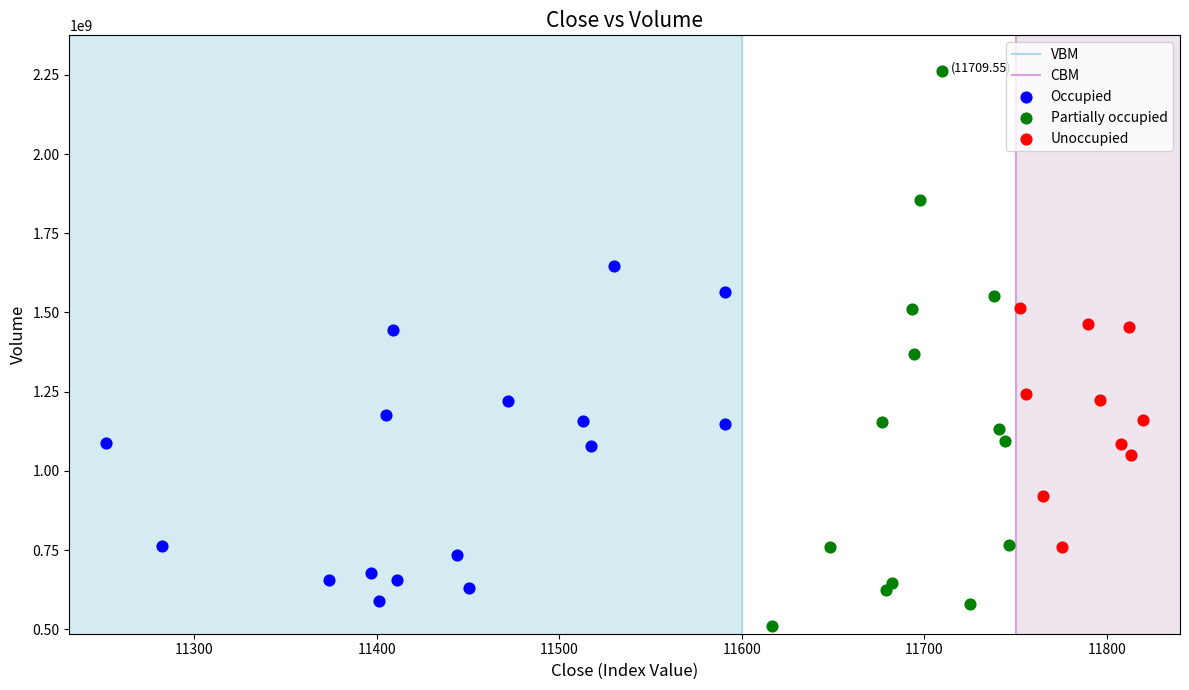

Which series has the largest Y range (max minus min)?

Partially occupied